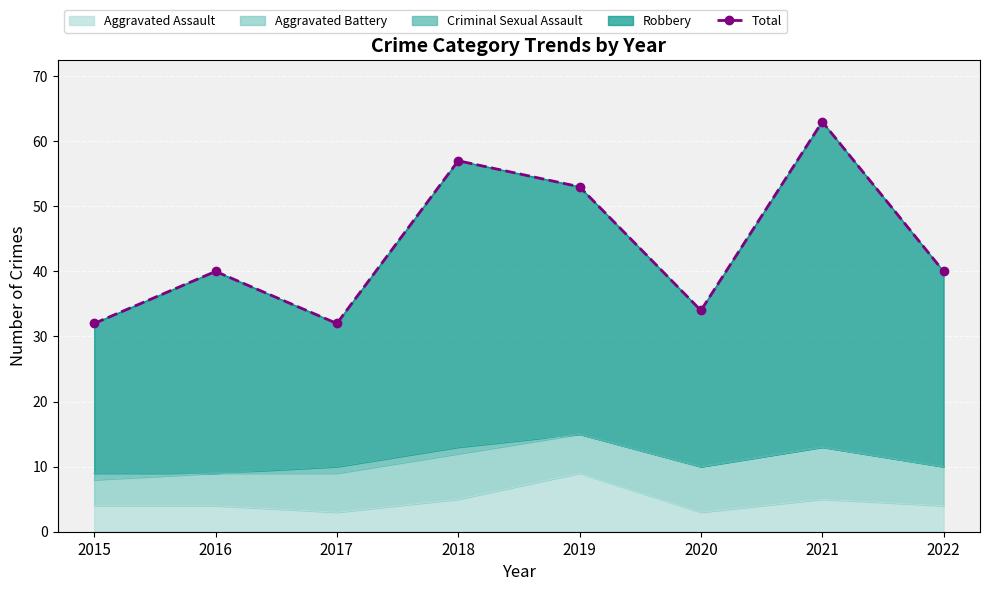

What is the greatest value displayed?

63